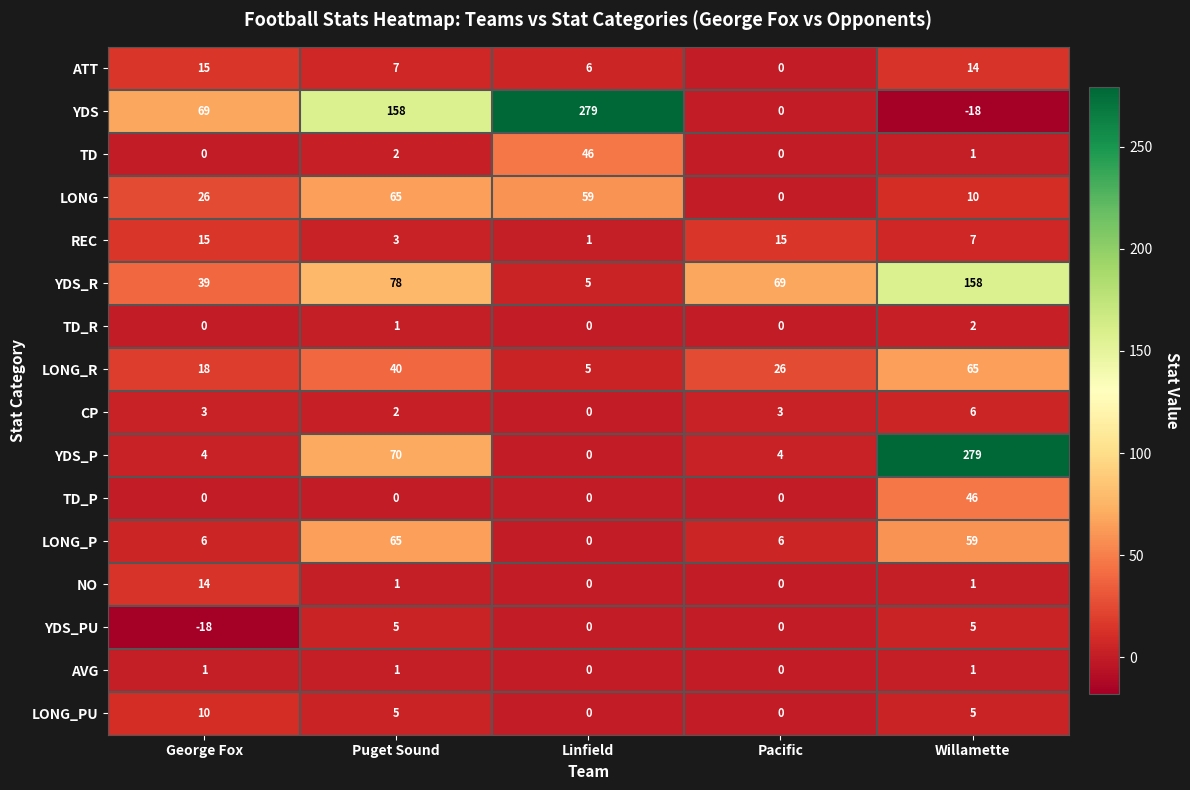

What is the difference between the highest and lowest values at Linfield?

279